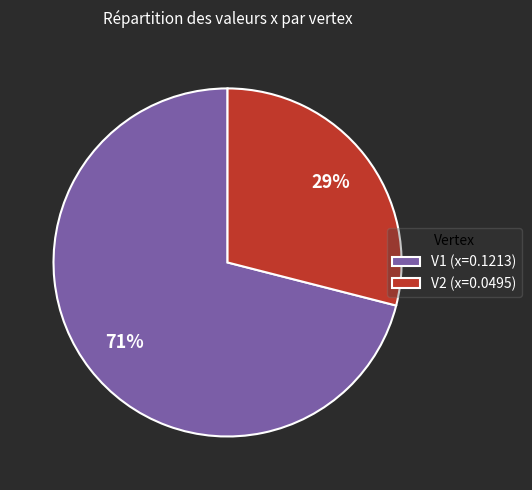

To the nearest percent, what is the average slice percentage?

50%